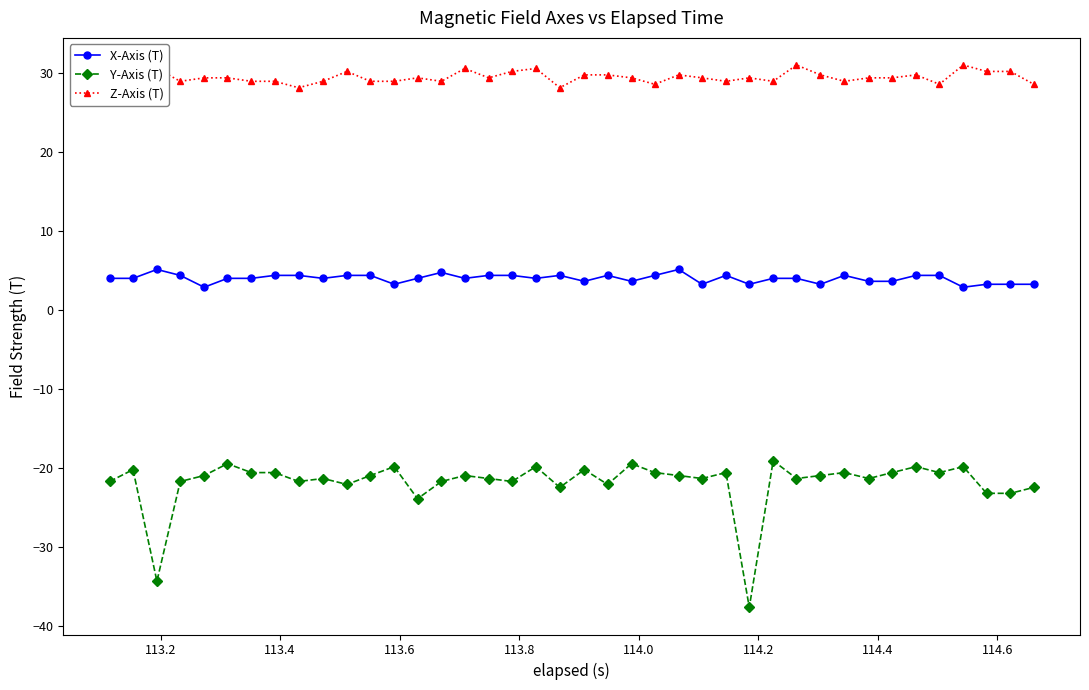

True or false: X-Axis (T) and Y-Axis (T) intersect in this chart.

False